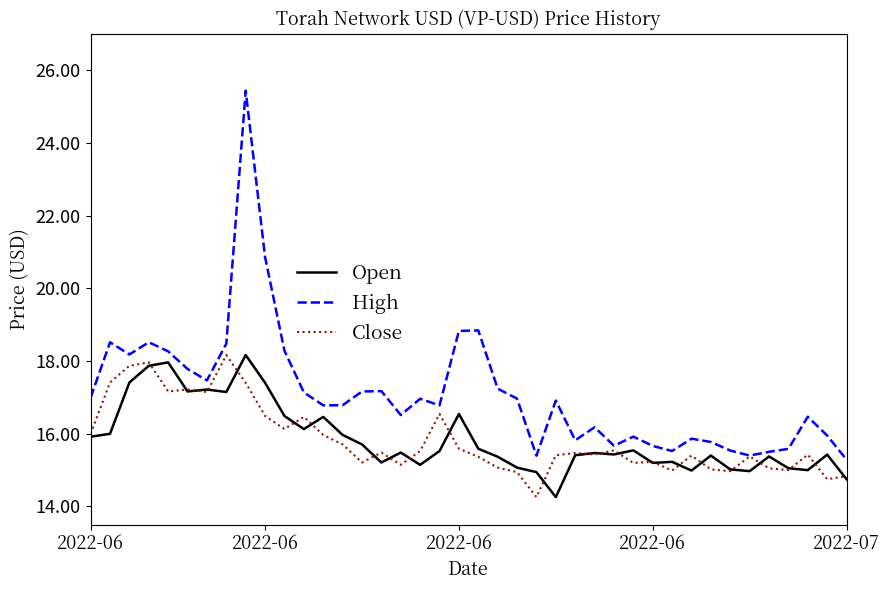

What is the maximum value shown in the chart?

25.4